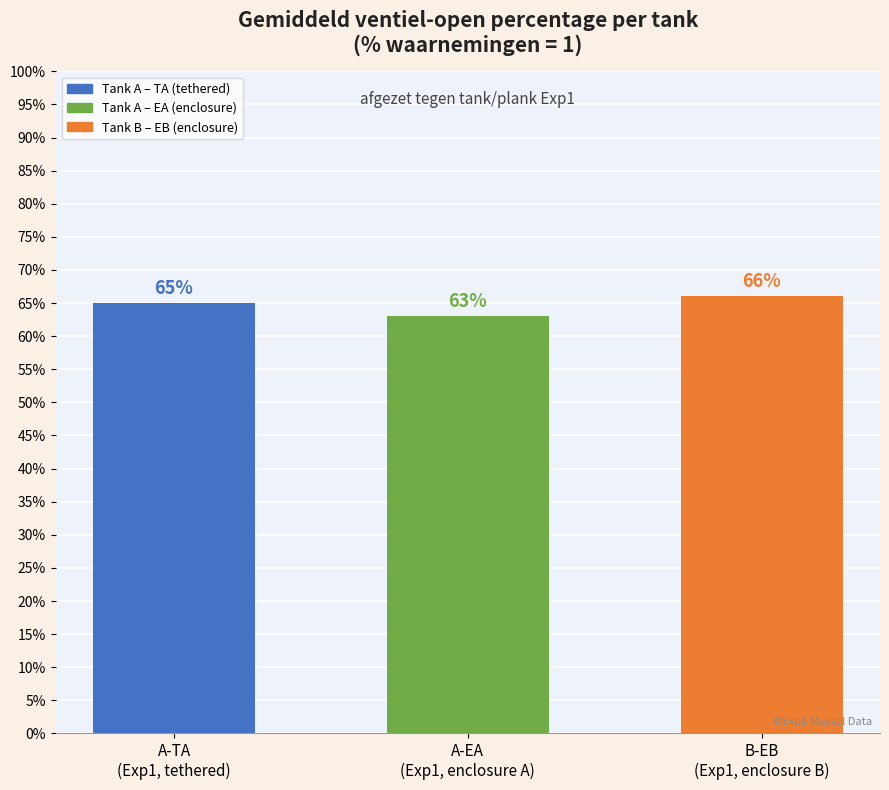

What is the greatest value displayed?

66